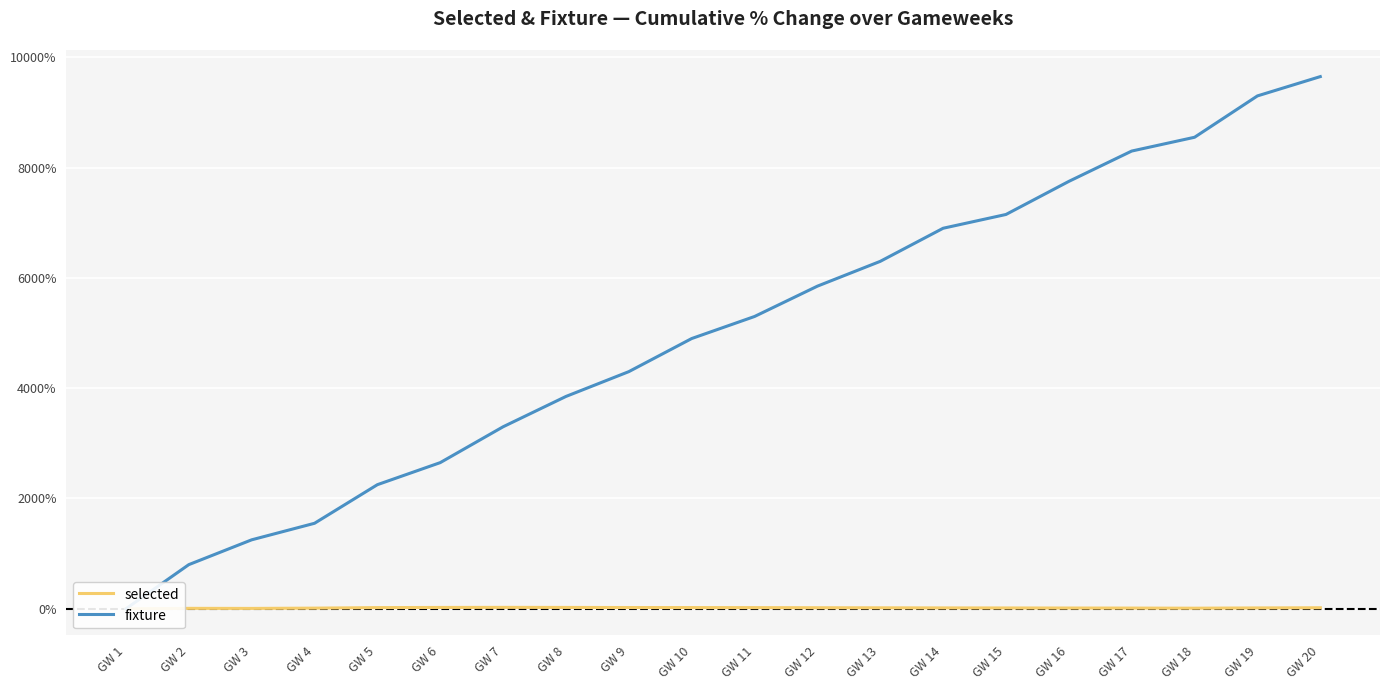

Is this an area chart (filled region under the line)?

No